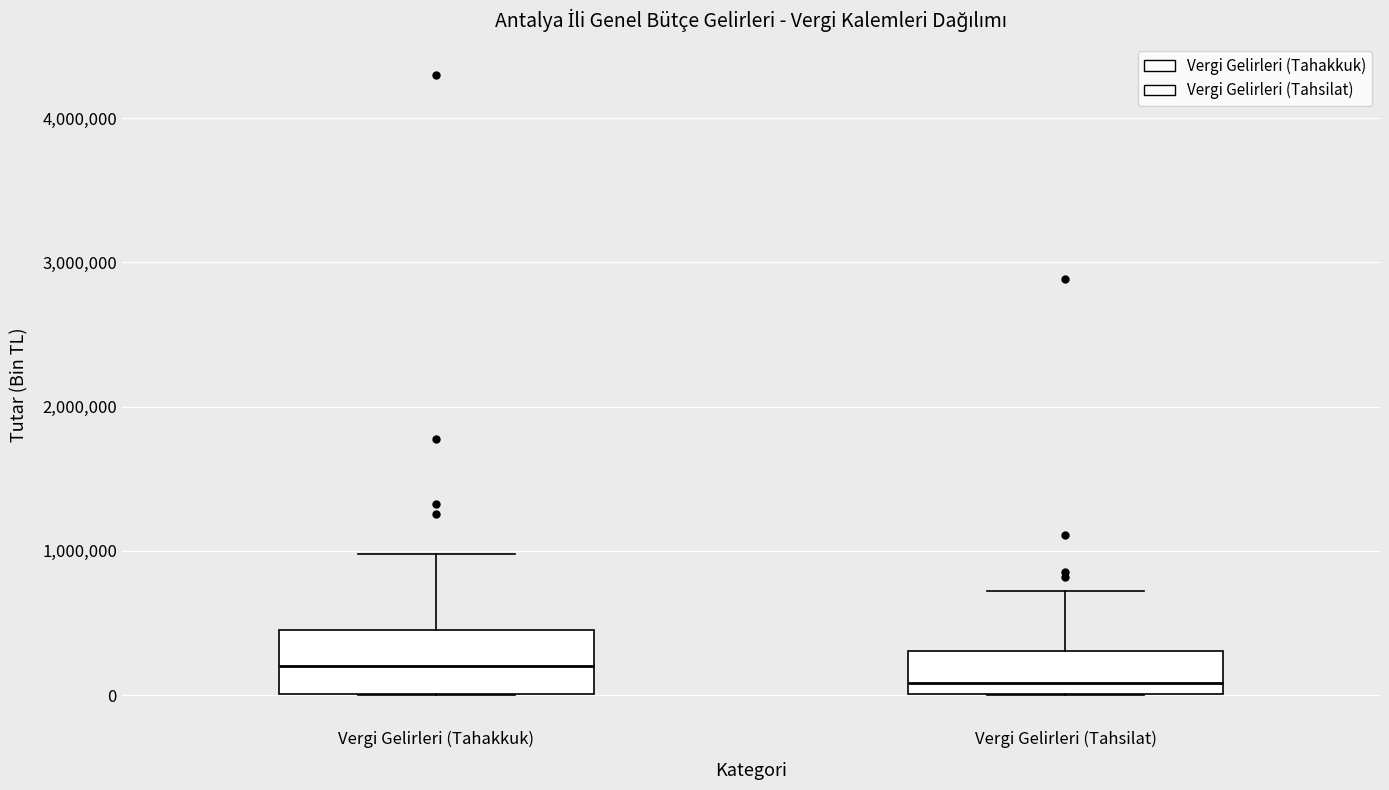

Which box has the lowest median line?

Vergi Gelirleri (Tahsilat)